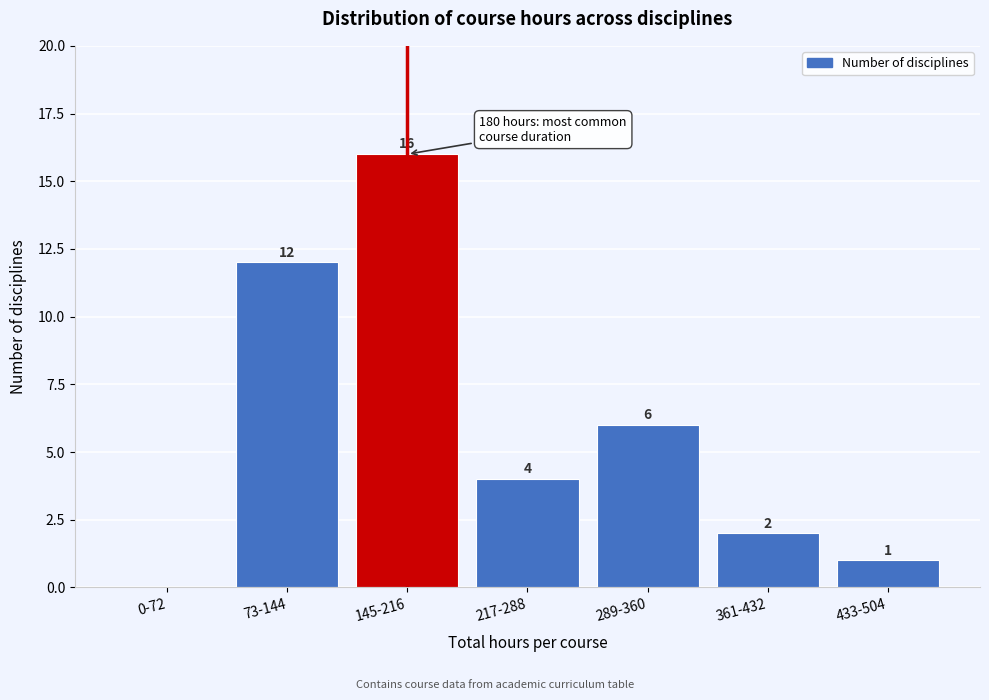

Reading left to right, list all the values displayed in this chart.

0-72=0	73-144=12	145-216=16	217-288=4	289-360=6	361-432=2	433-504=1